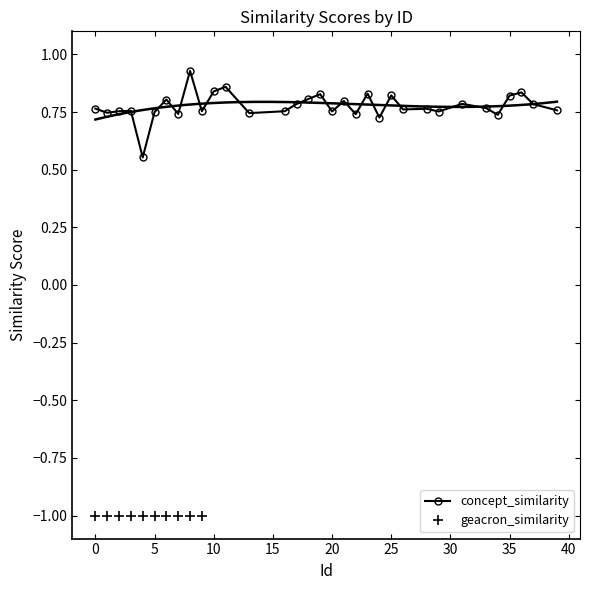

The value of geacron_similarity at 408 is -1.7. True or false?

False